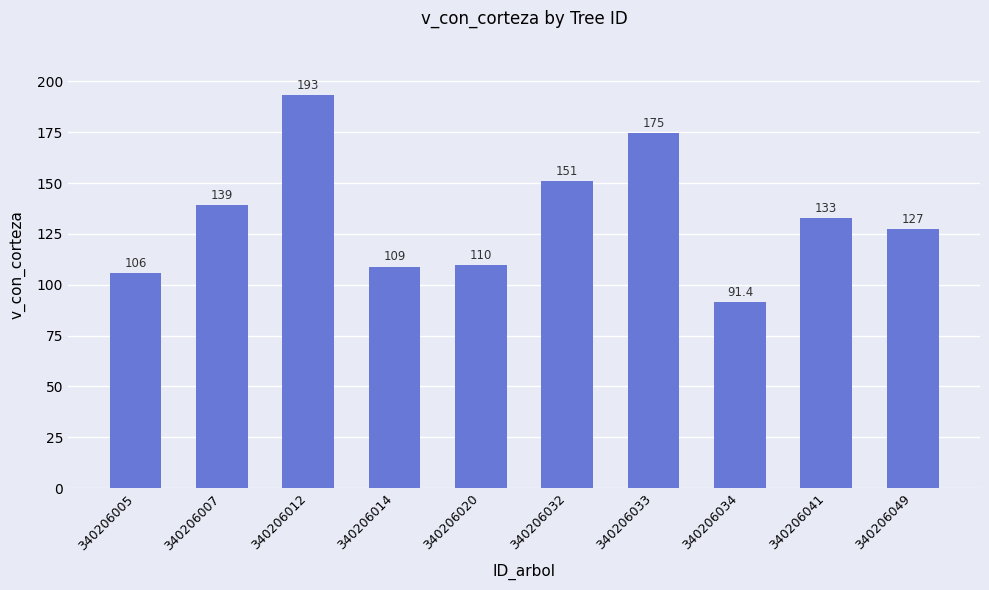

At which label does the data first exceed 132?

340206007